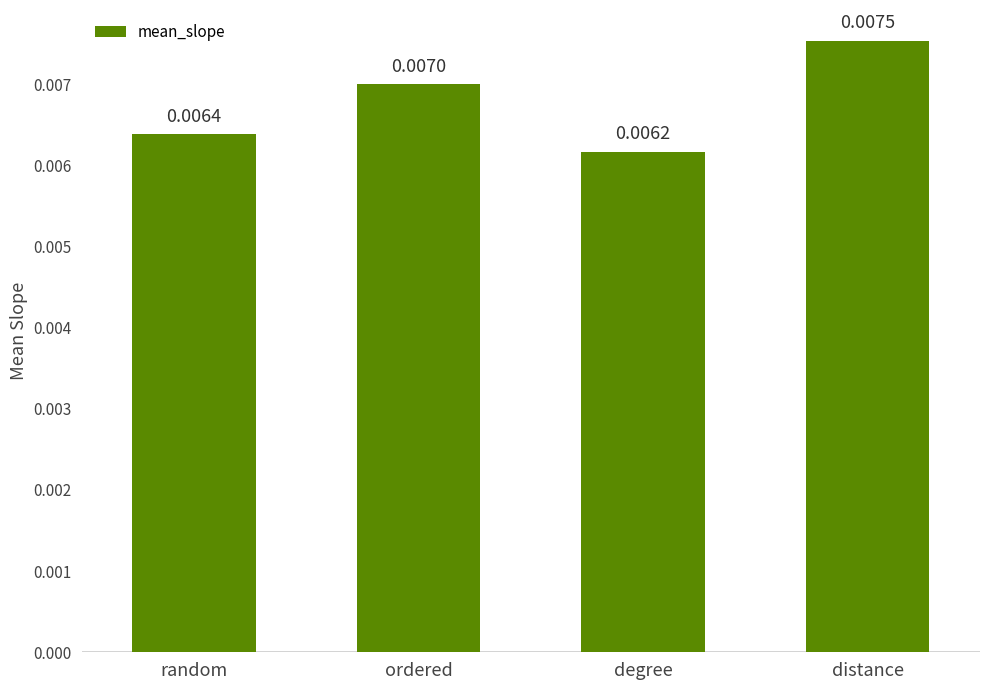

Are the bars horizontal?

No